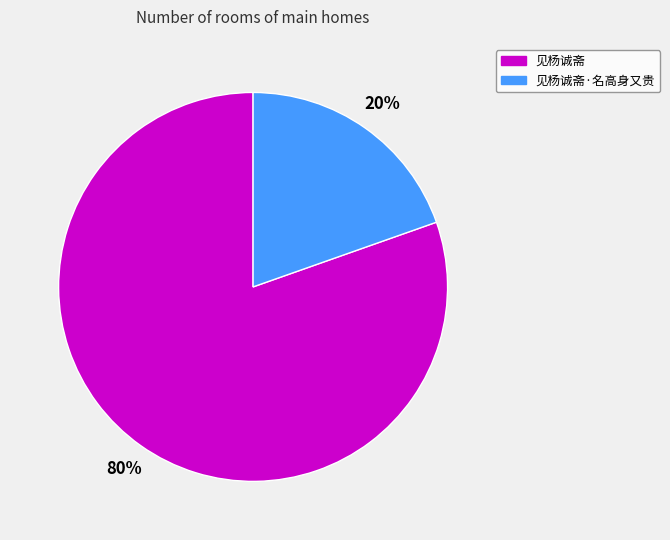

Do 见杨诚斋·名高身又贵 and 见杨诚斋 together represent more than half of the pie?

Yes